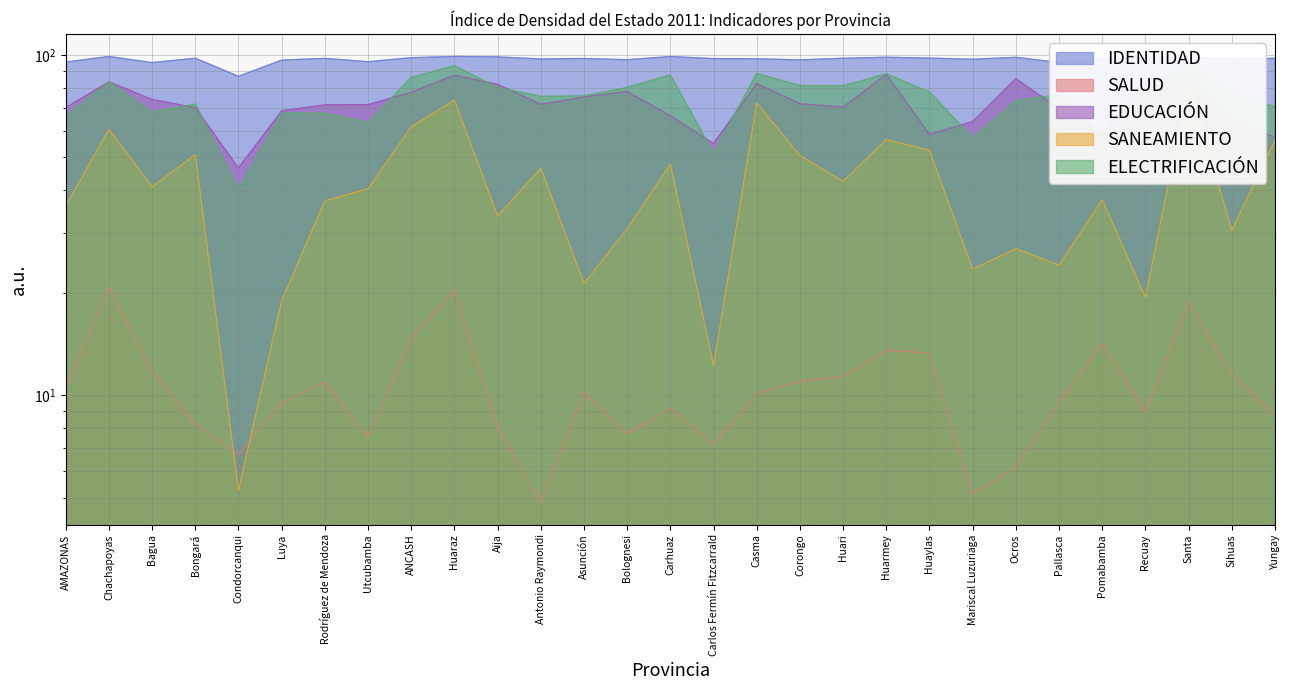

Does the chart have visible grid lines?

Yes